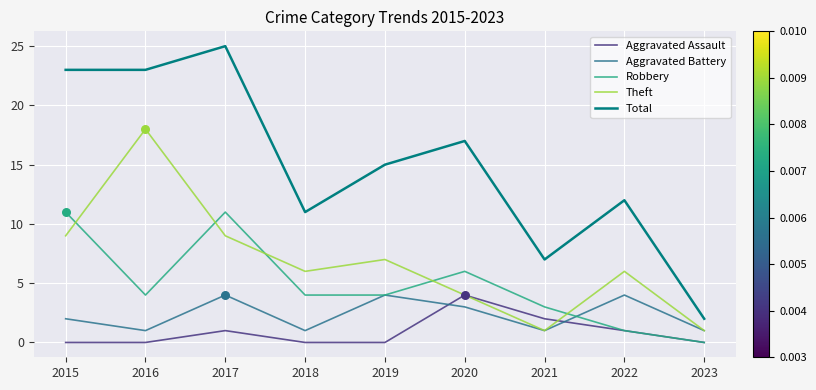

Which series has the largest total across all categories?

Total